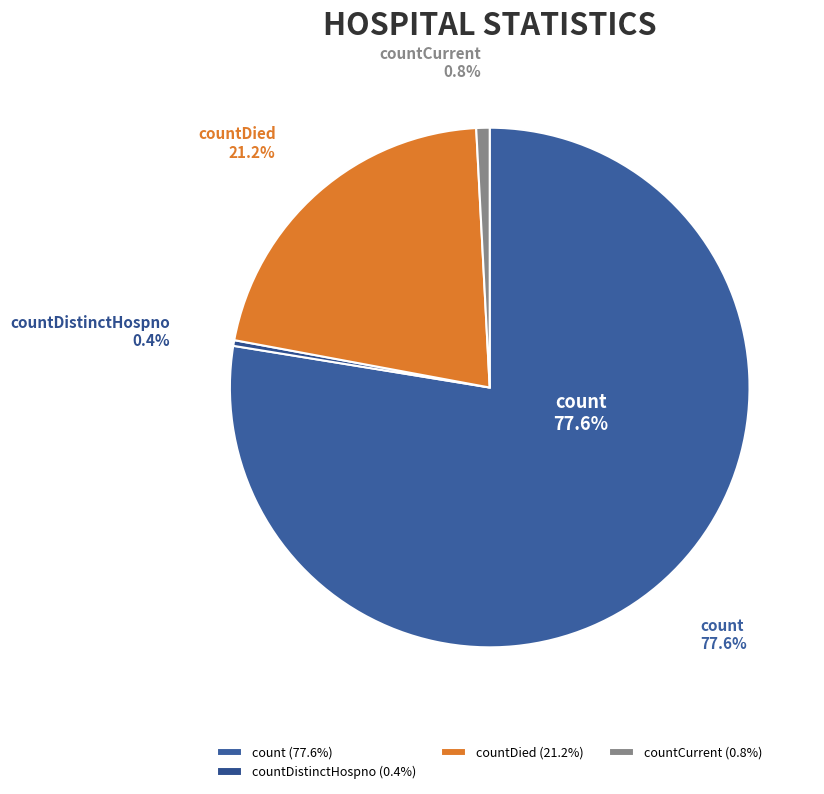

Combined, do countCurrentSuspected and countCurrent account for over 50%?

No